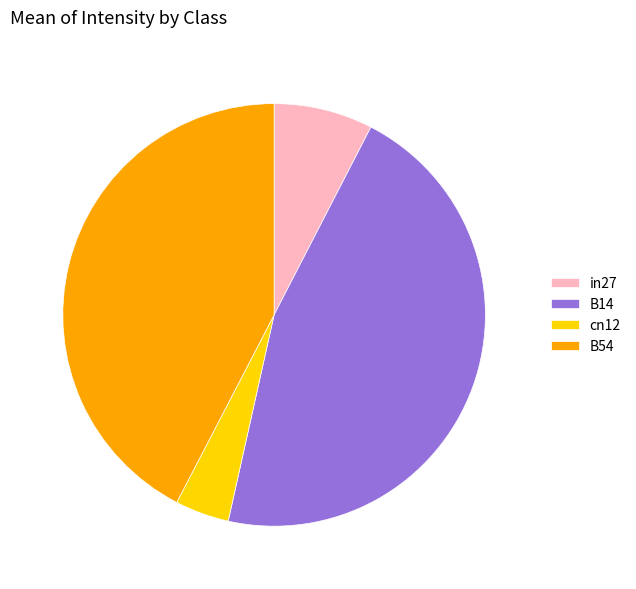

Which has a higher value, B14 or cn12?

B14